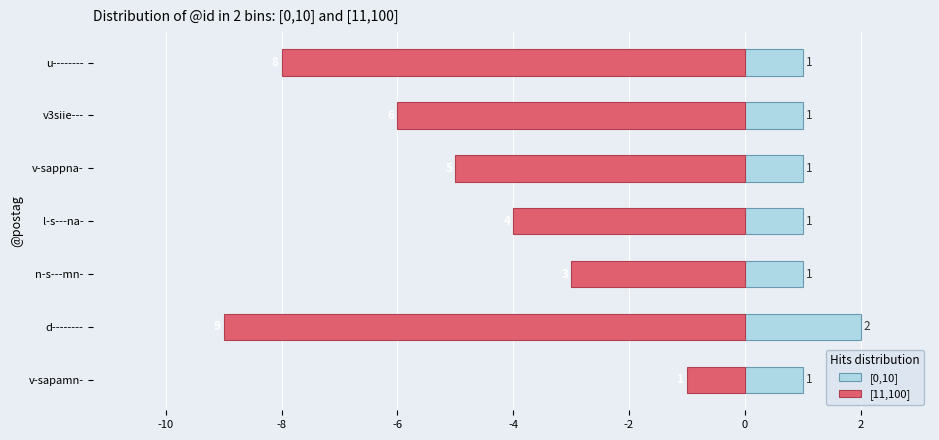

What is the difference between the maximum and minimum values in the [11,100] series?

8